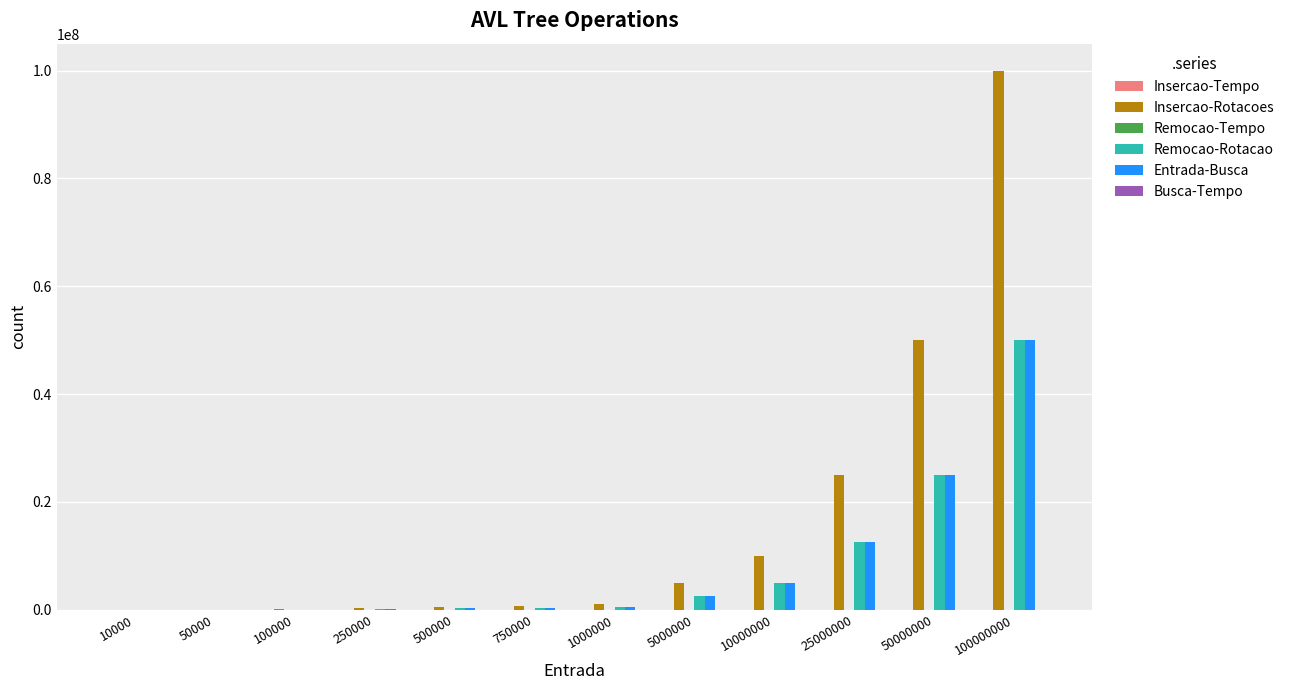

Which category has the highest value across all series?

100000000